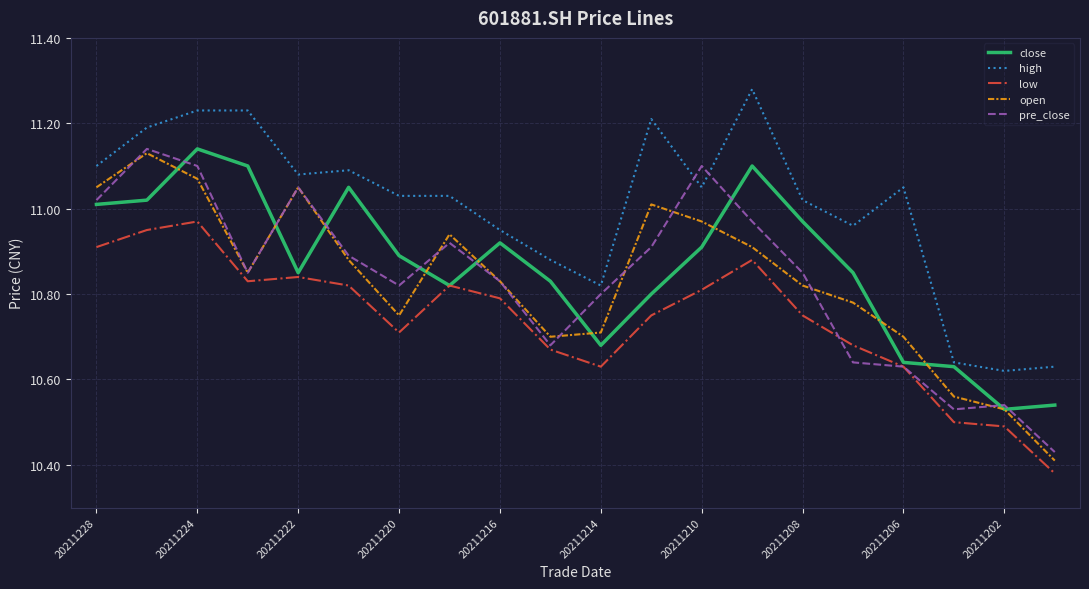

Which series has the largest range (max minus min)?

open